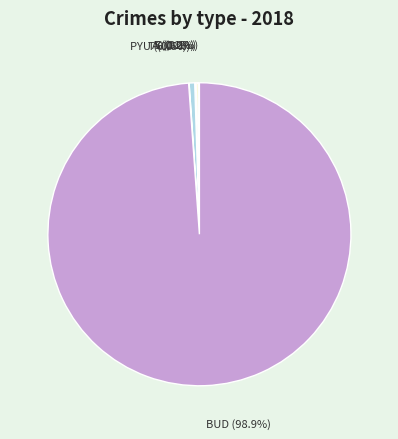

What is the largest slice in the pie chart?

BUD